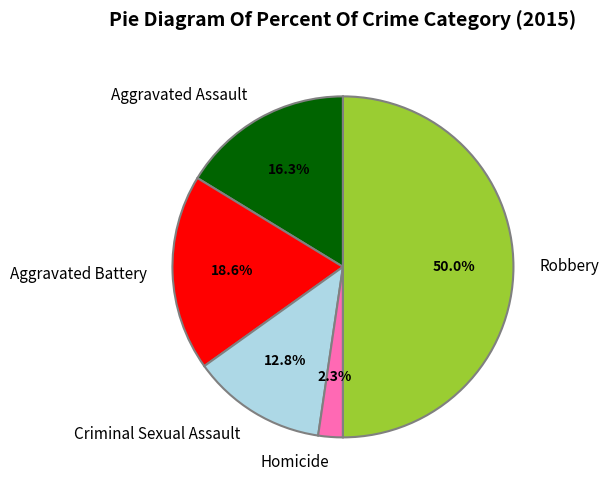

Which has a higher value, Criminal Sexual Assault or Aggravated Battery?

Aggravated Battery